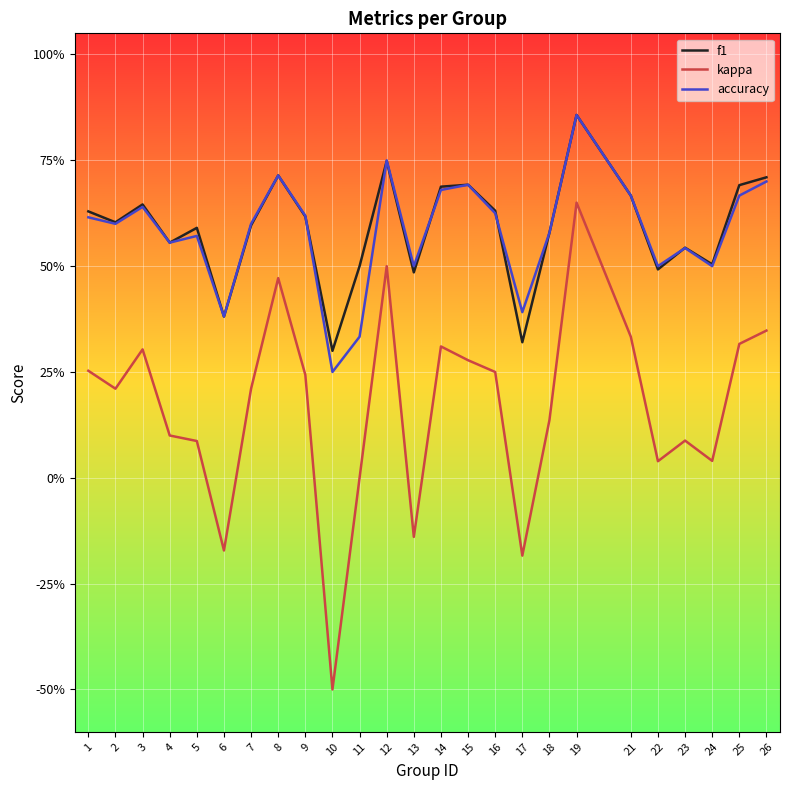

What is the value of the accuracy point at the 17th from the left?

0.4